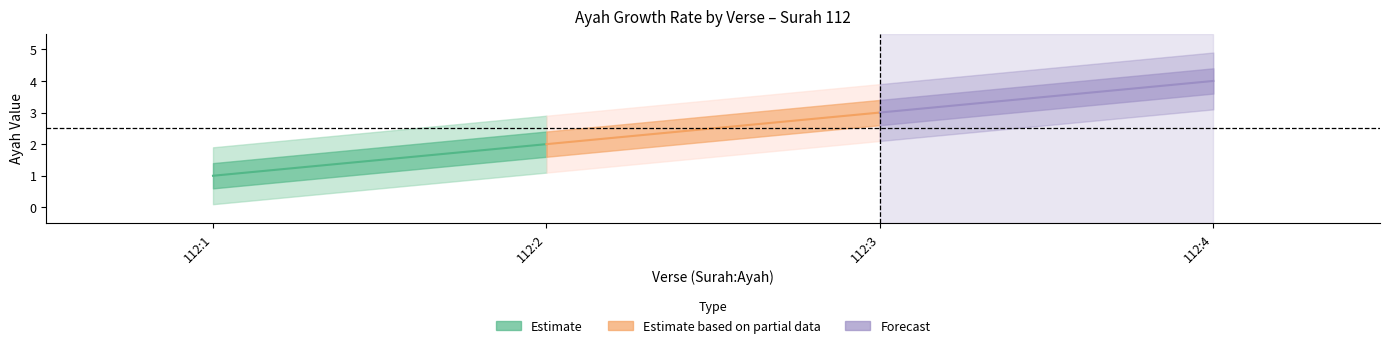

List the series in order of their peak value, highest first.

Forecast, Estimate based on partial data, Estimate